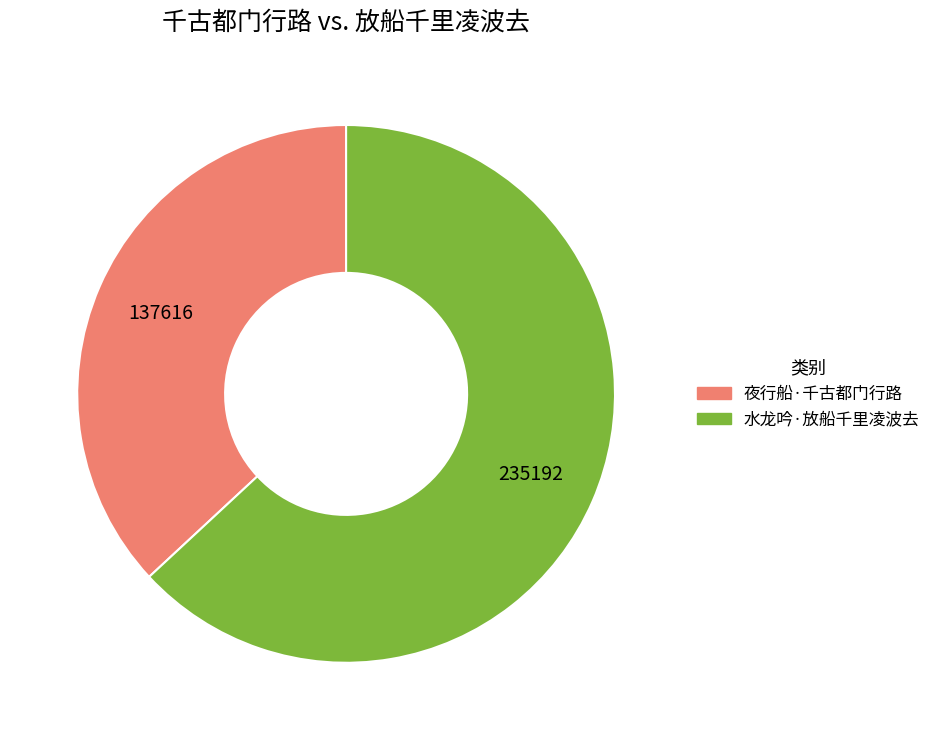

Which slice represents more than half of the pie?

水龙吟·放船千里凌波去